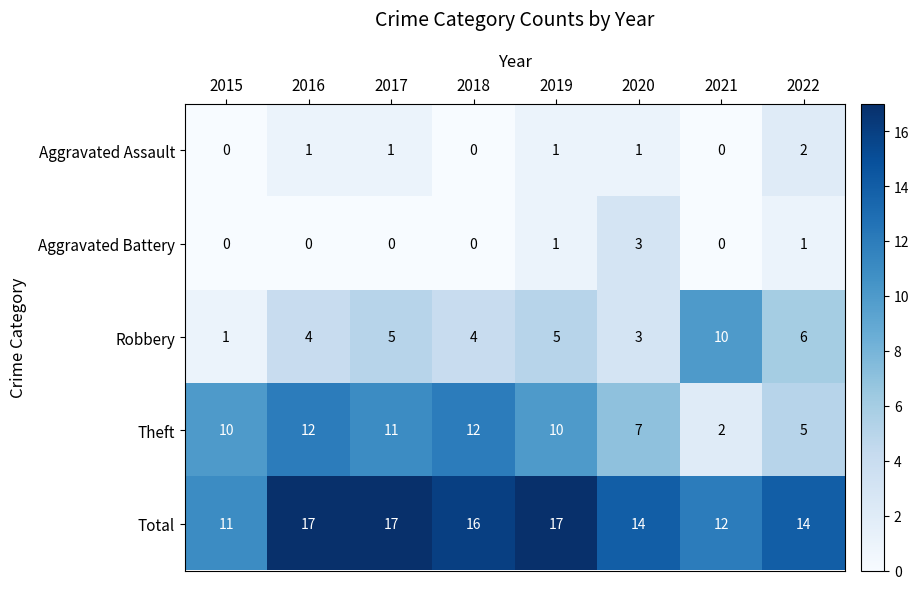

Which category has the highest value in the Aggravated Assault series?

2022